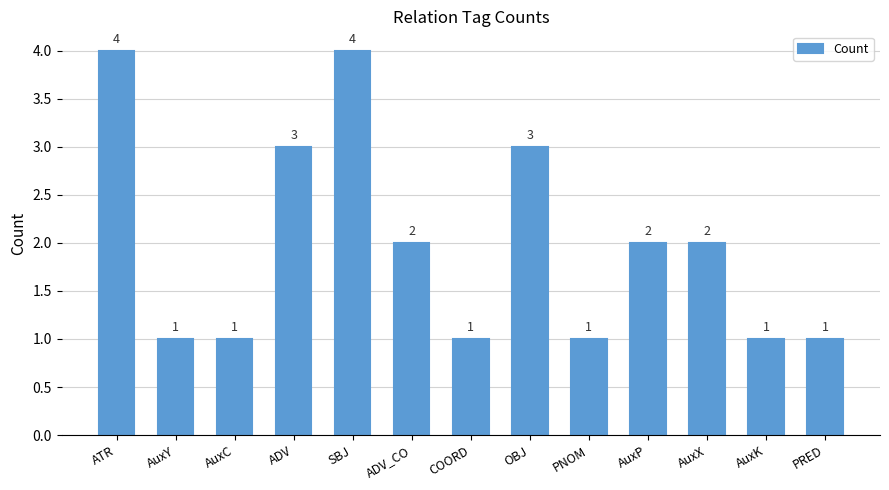

What is the difference between the maximum and minimum values?

3